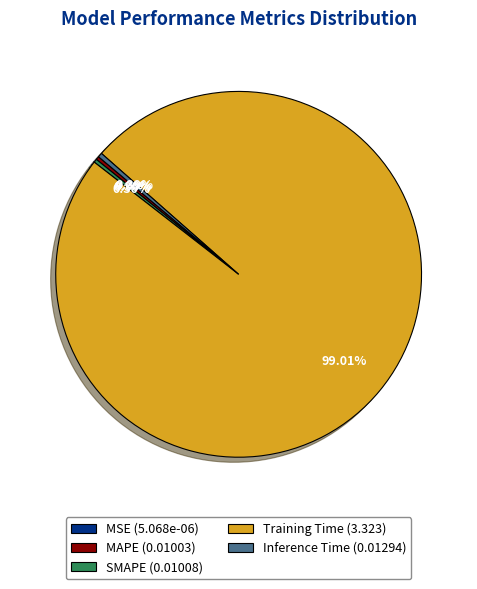

Which category has the biggest portion of the pie?

Training Time